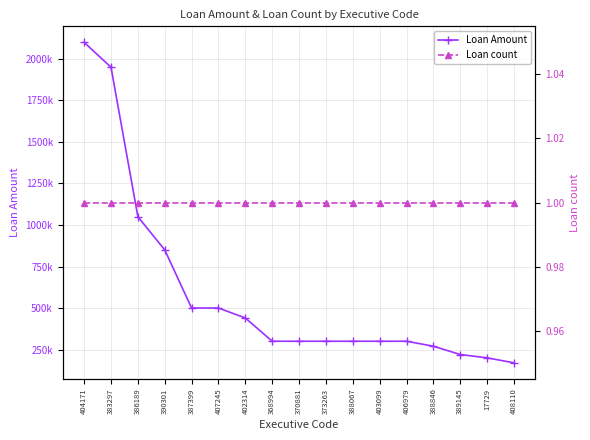

Read the Loan Amount value at 368994, to the nearest 50.

300000